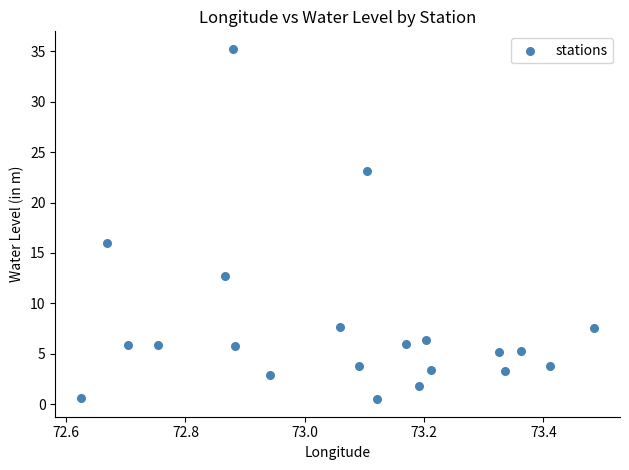

What is the range of X values (max minus min)?

0.9